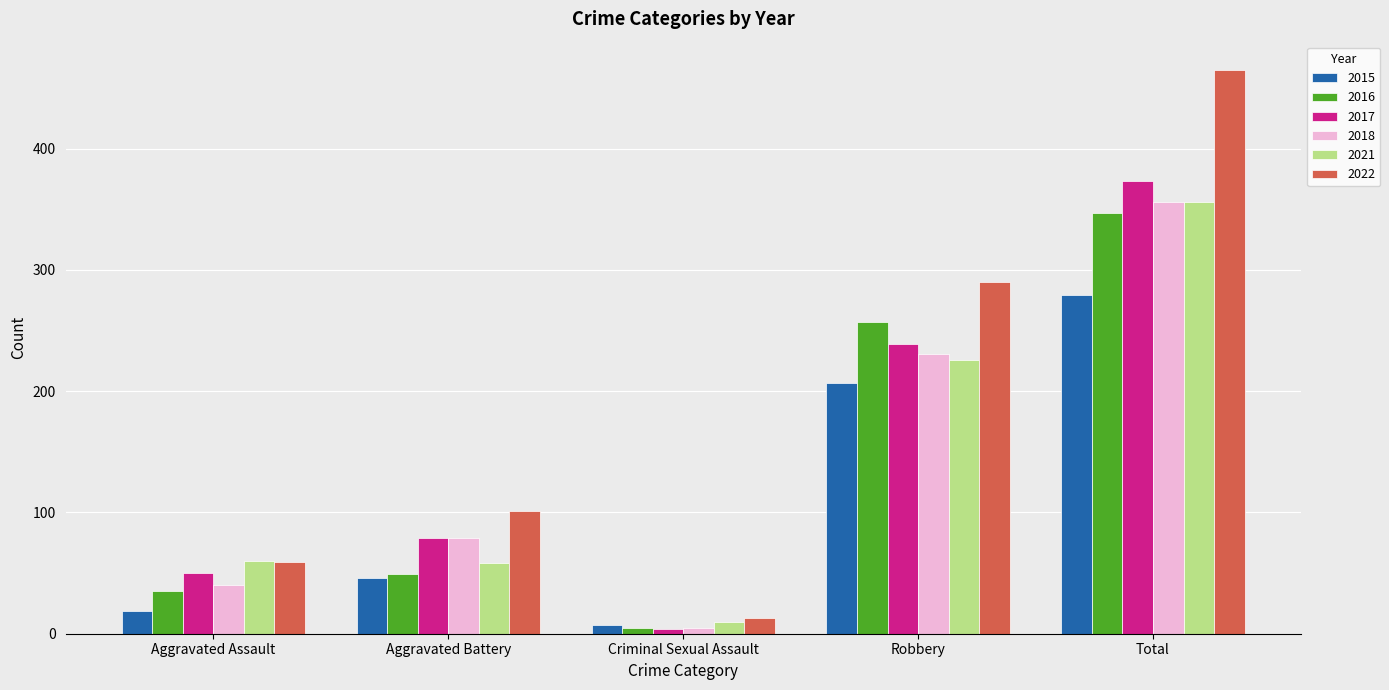

List the labels in order of 2022 value, largest first.

Total, Robbery, Aggravated Battery, Aggravated Assault, Criminal Sexual Assault